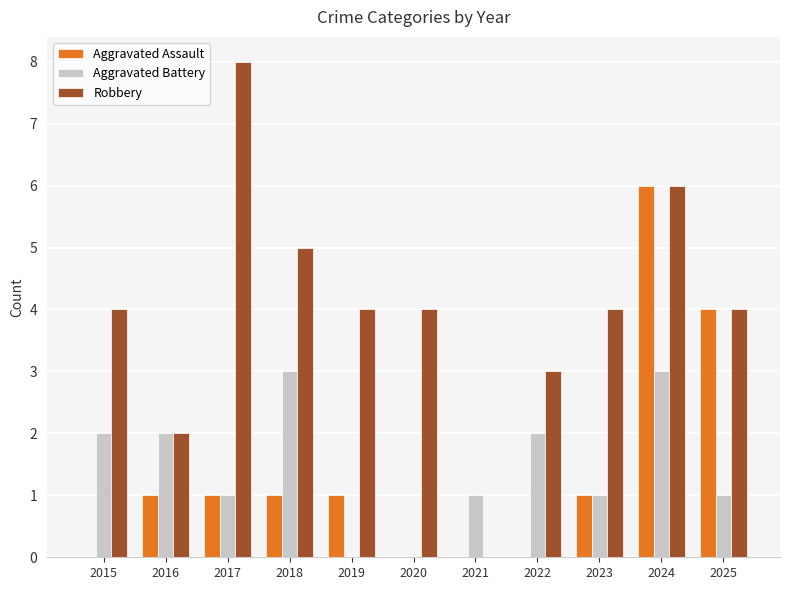

Count the number of categories in the chart.

11